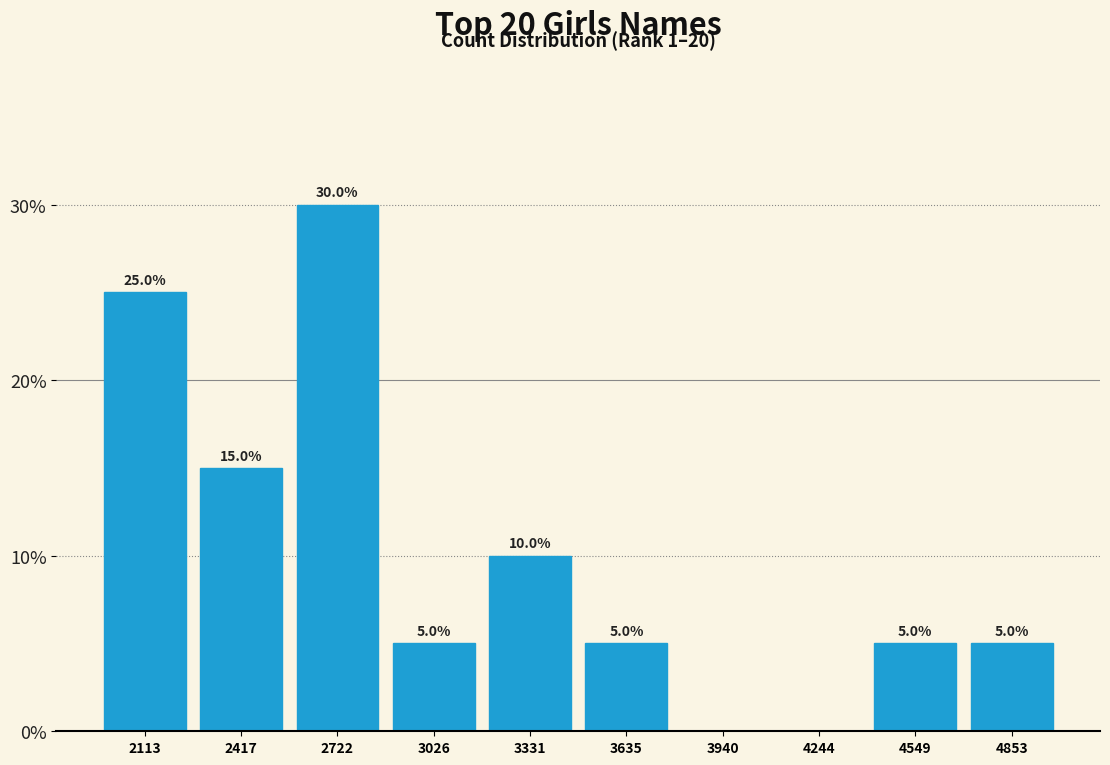

Reading right to left, transcribe all the data shown in this chart.

4853=5	4549=5	4244=0	3940=0	3635=5	3331=10	3026=5	2722=30	2417=15	2113=25